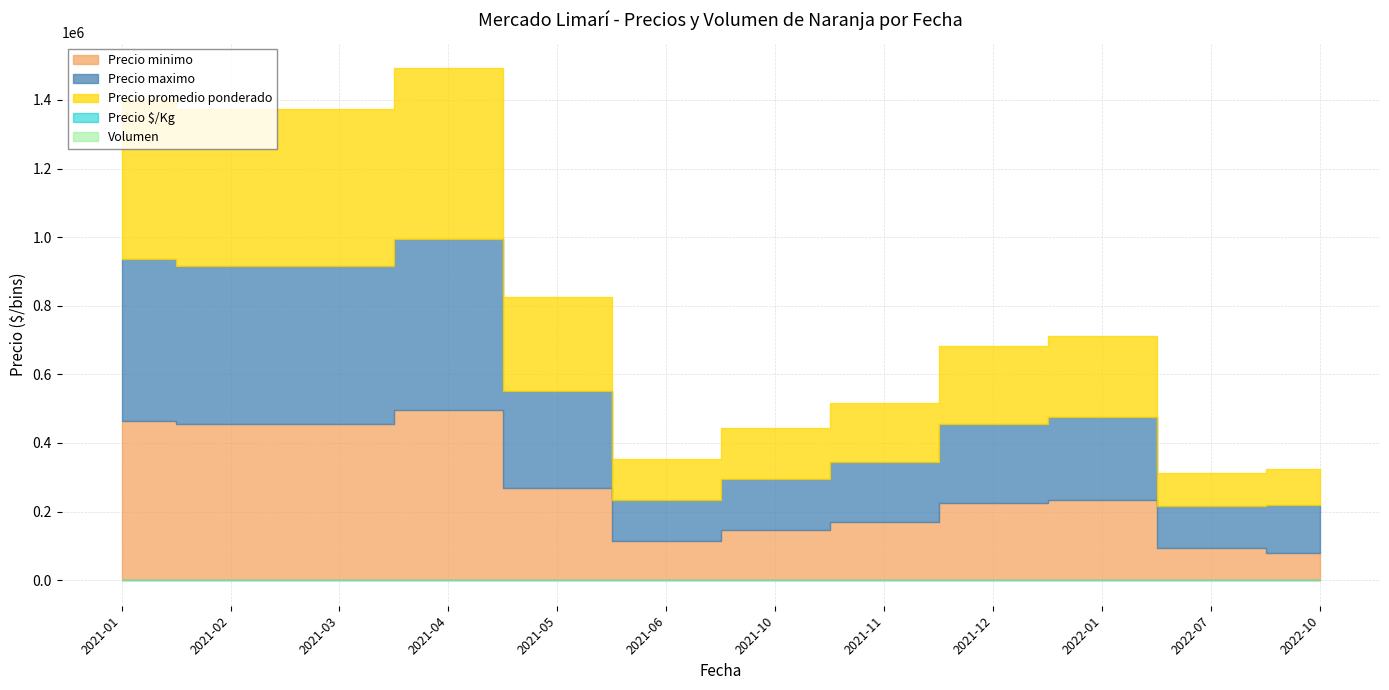

True or false: Precio $/Kg has a value of 385 at 2022-07.

False